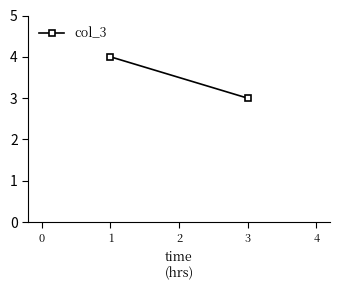

What is the greatest value displayed?

4